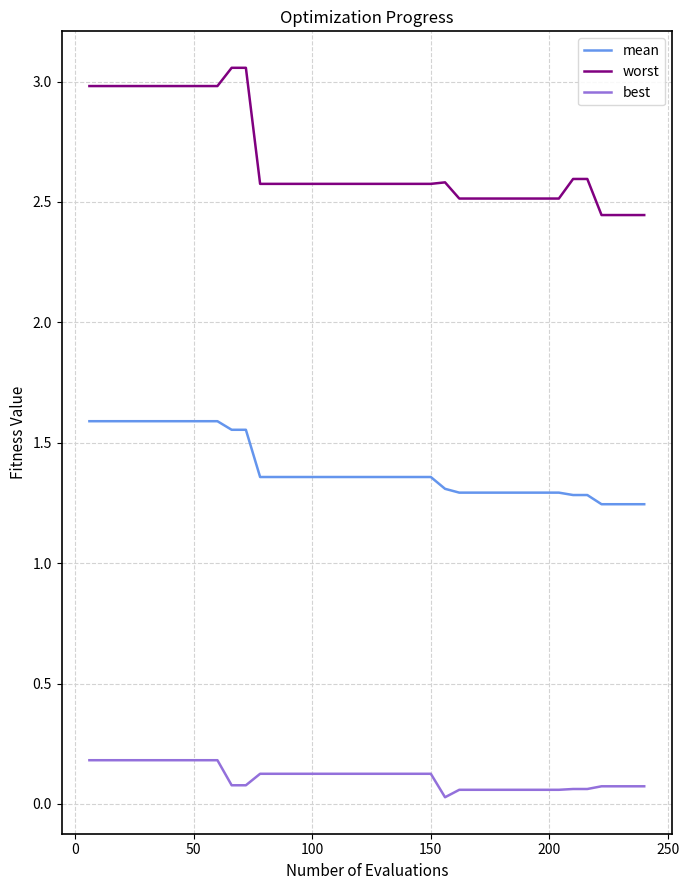

Rank the series by their average value, from highest to lowest.

worst, mean, best